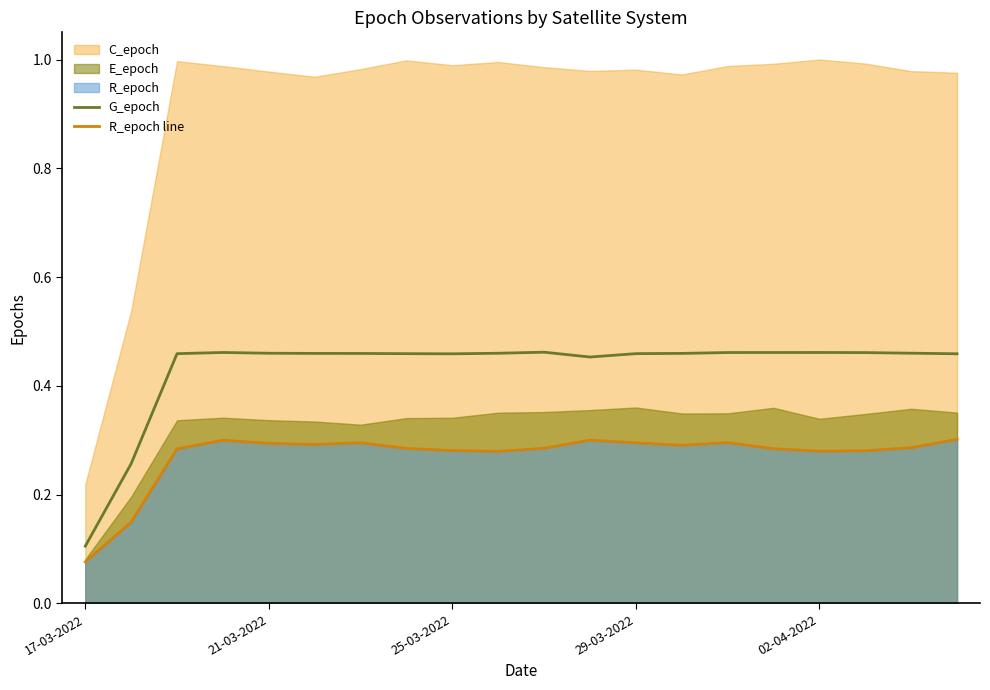

The R_epoch line series shows 0.3 at 9. True or false?

True